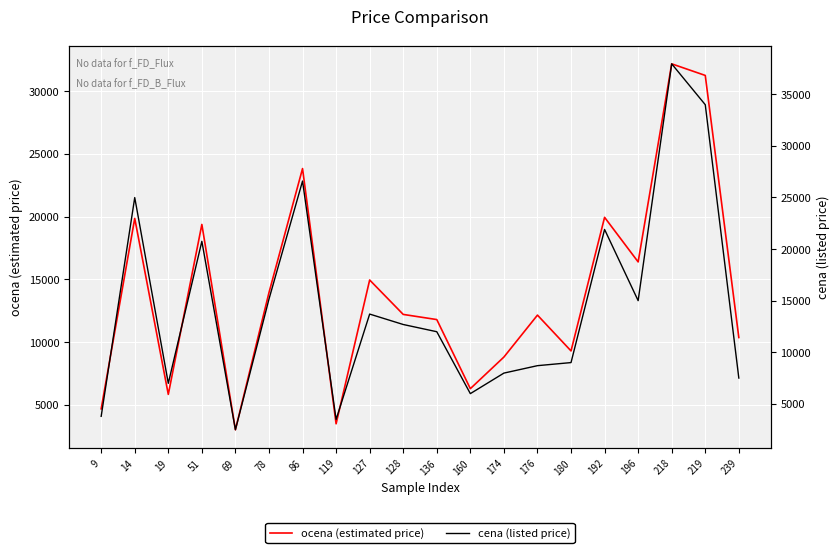

At which category does ocena (estimated price) reach its first local valley?

19